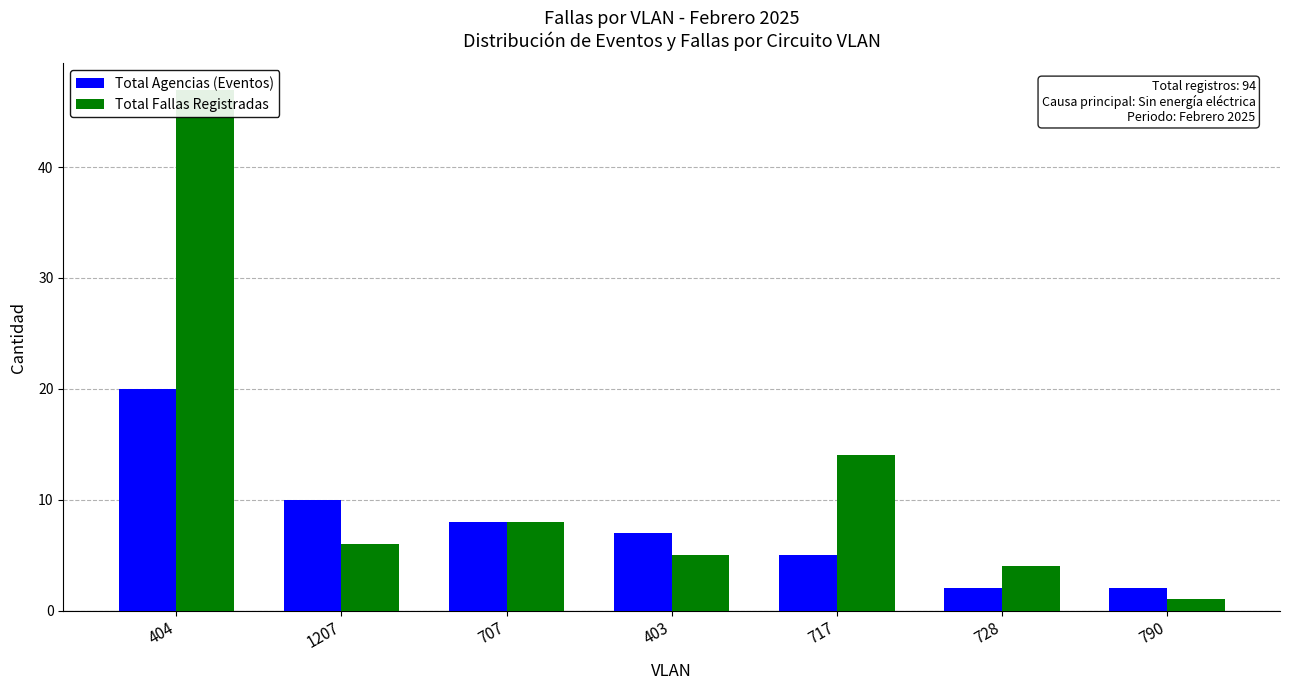

What is the difference between the highest and lowest values at 728?

2